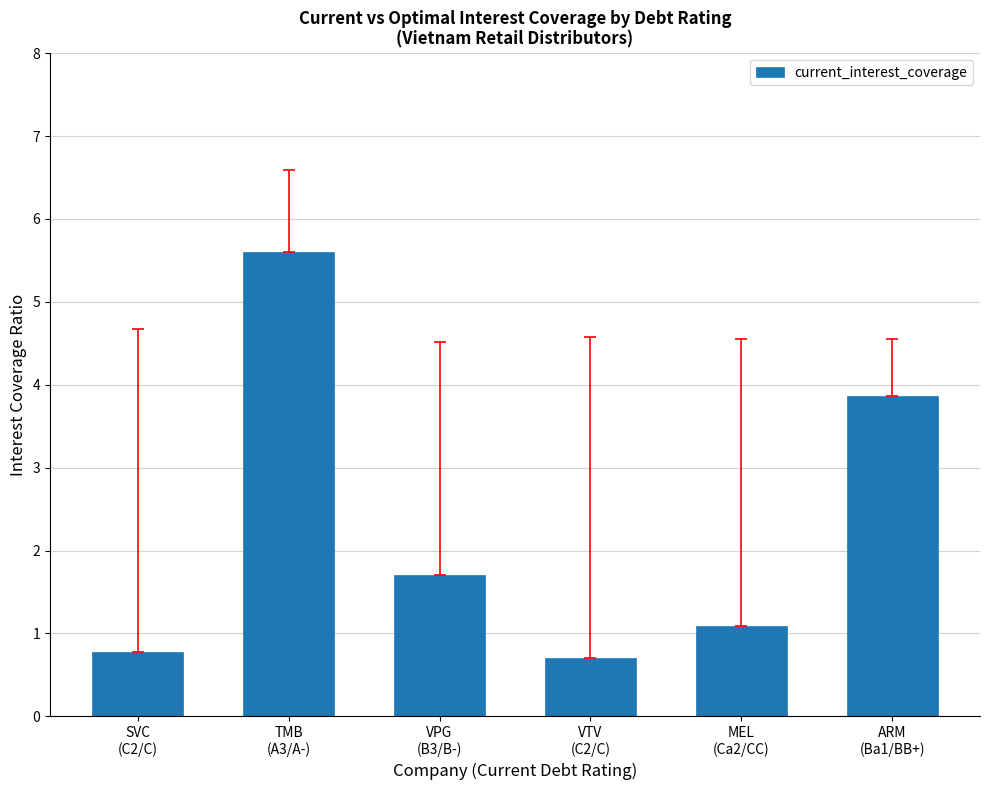

What is the difference between the maximum and minimum values?

4.9